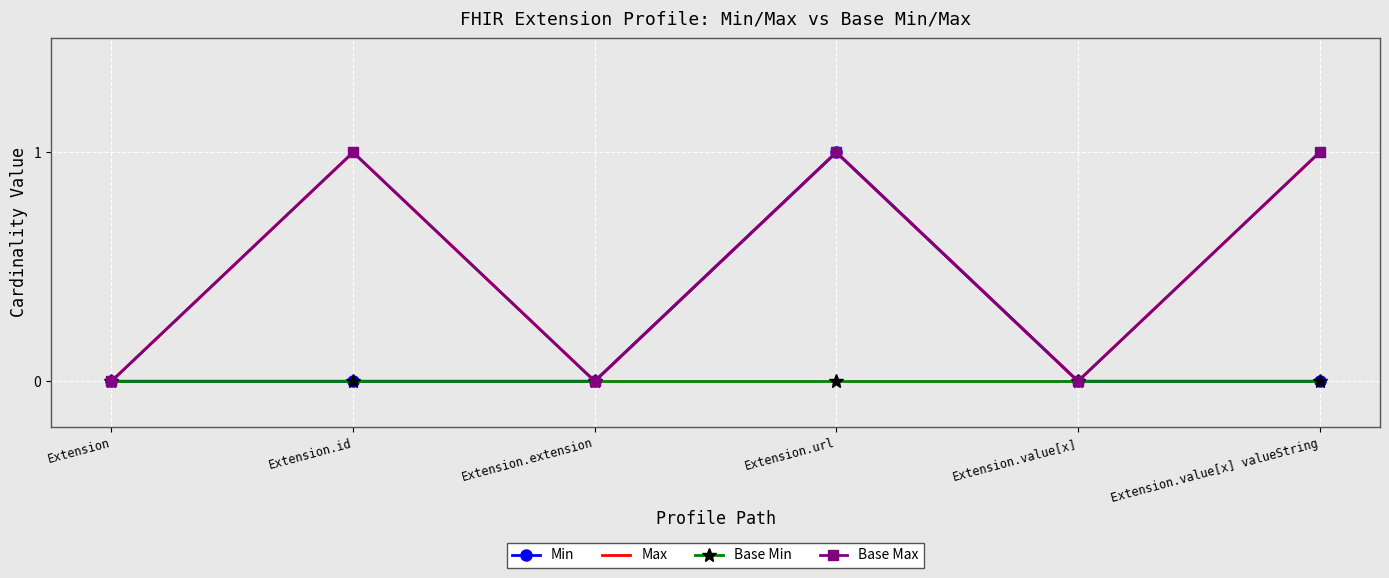

What is the label of the 1st point from the right?

Extension.value[x] valueString